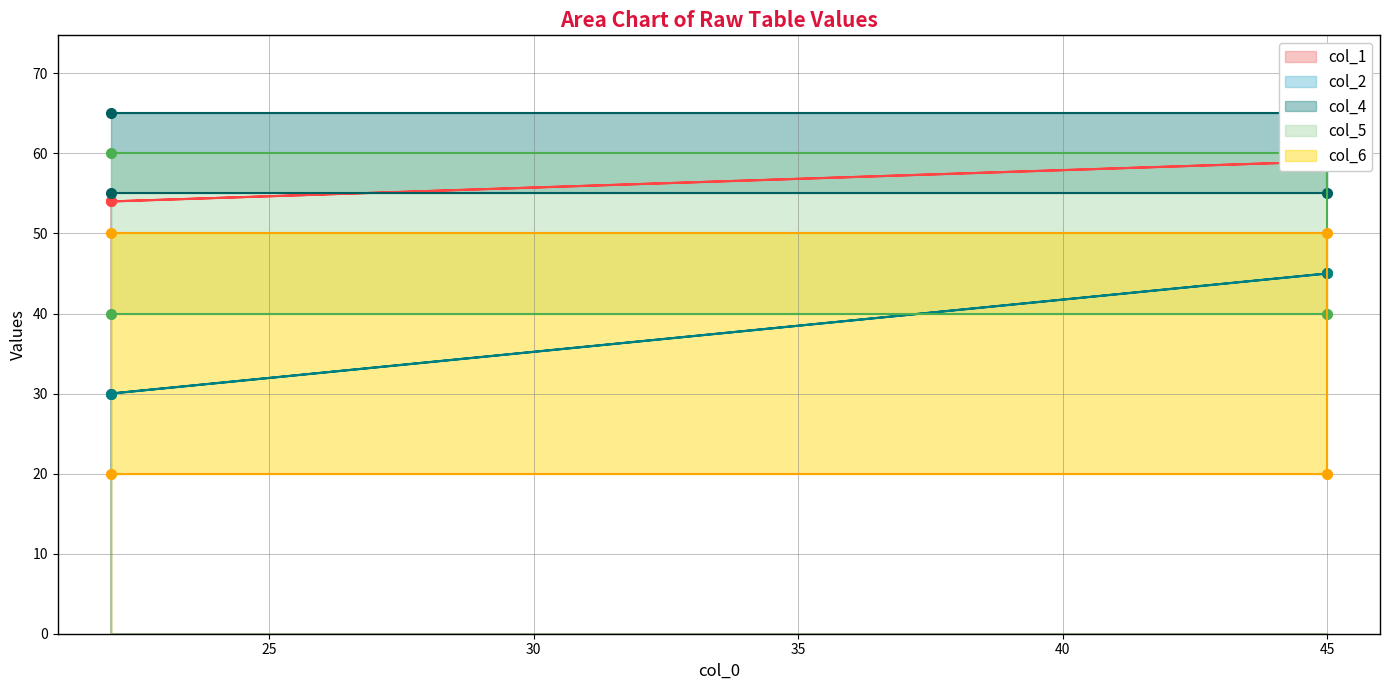

Reading left to right, list all the values displayed in this chart.

col_1: 22=54	45=59	45=59	22=54
col_2: 22=30	45=45	45=45	22=30
col_4: 22=65	45=65	45=55	22=55
col_5: 22=60	45=60	45=40	22=40
col_6: 22=50	45=50	45=20	22=20